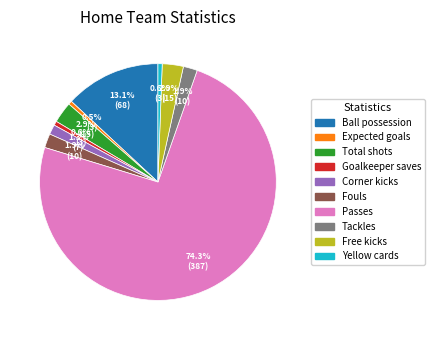

Does any single category account for the majority?

Yes